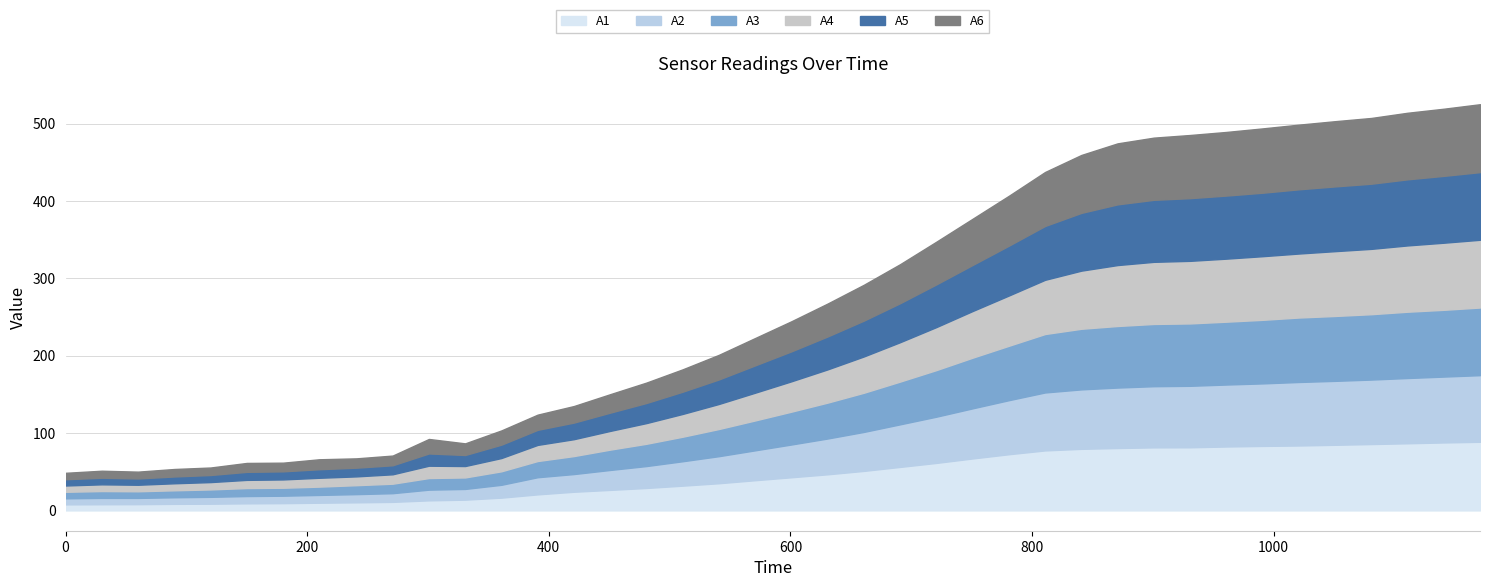

What are all the series names shown in the legend?

A1, A2, A3, A4, A5, A6